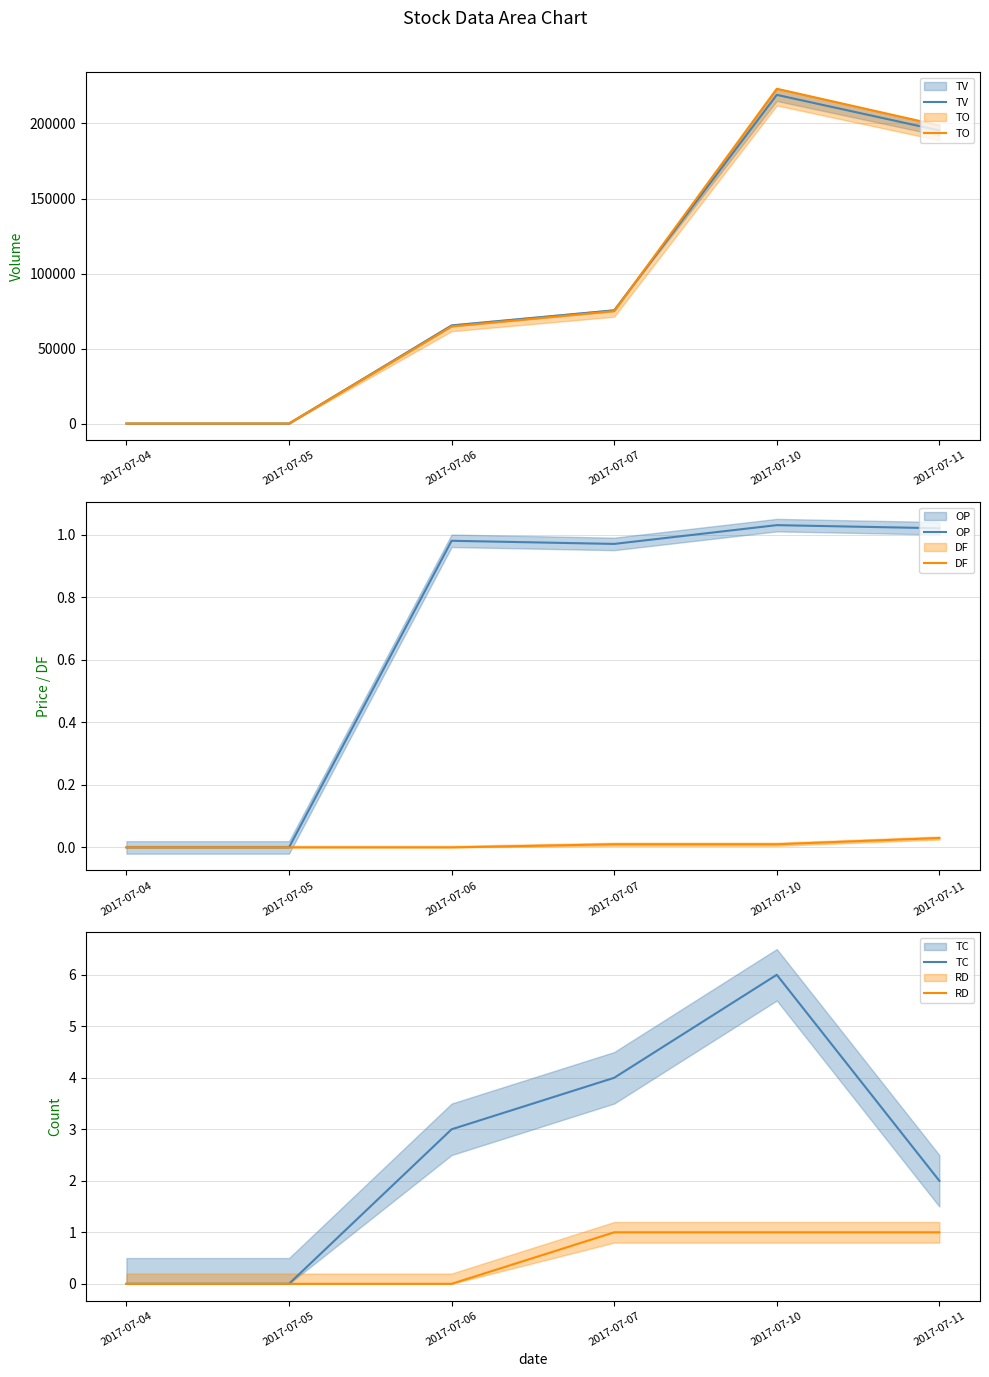

What value does the TV series have at 2017-07-06?

65385.0